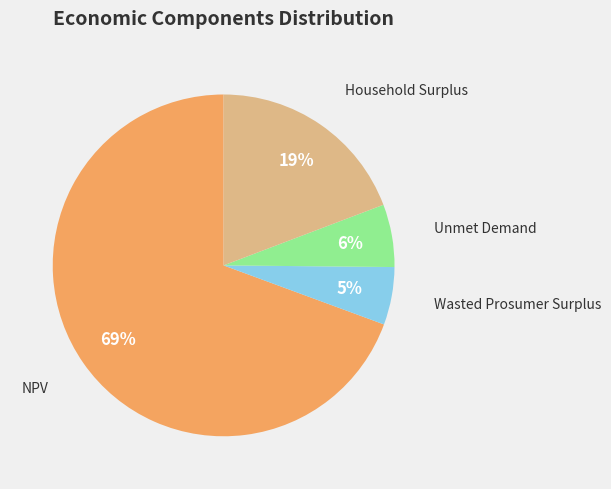

To the nearest percent, what is the average slice percentage?

25%